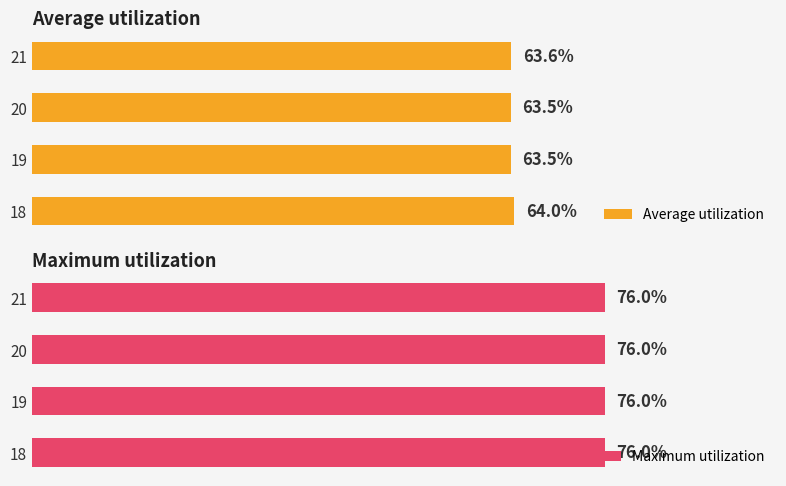

What are all the series names shown in the legend?

Average utilization, Maximum utilization